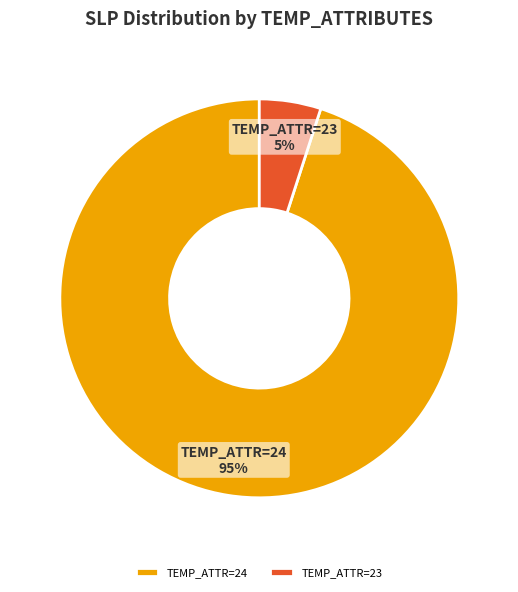

Combined, do TEMP_ATTR=23 and TEMP_ATTR=24 account for over 50%?

Yes